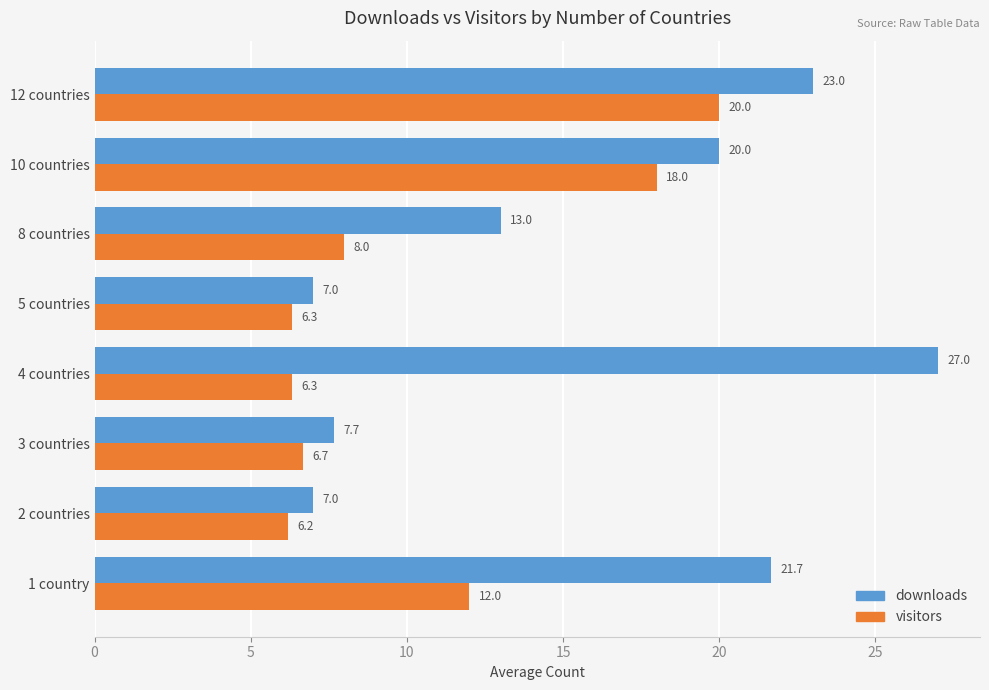

What is the difference between the highest and lowest values at 5 countries?

0.7